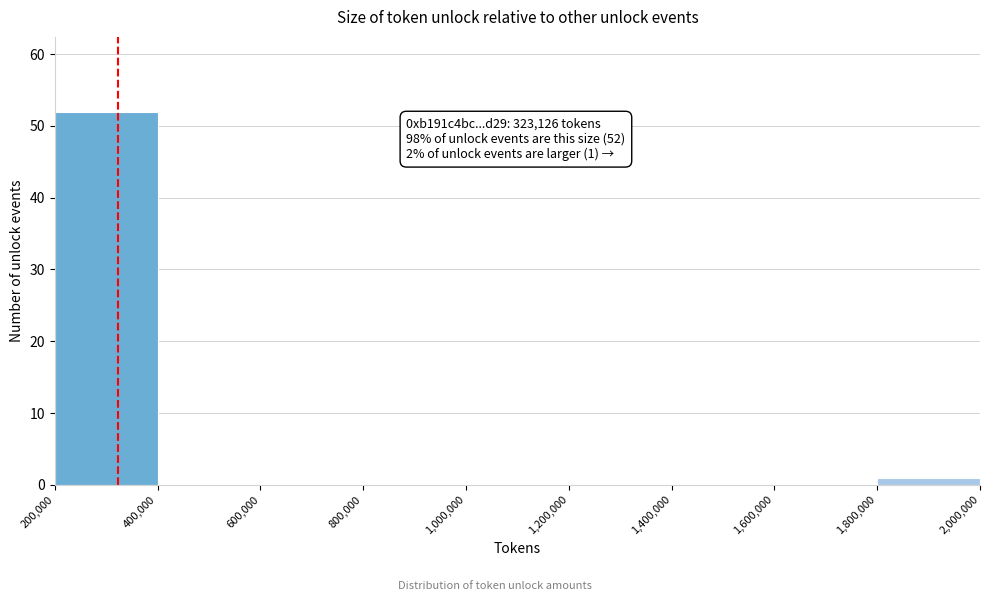

Which range on the x-axis has the tallest bar?

200,000 to 400,000